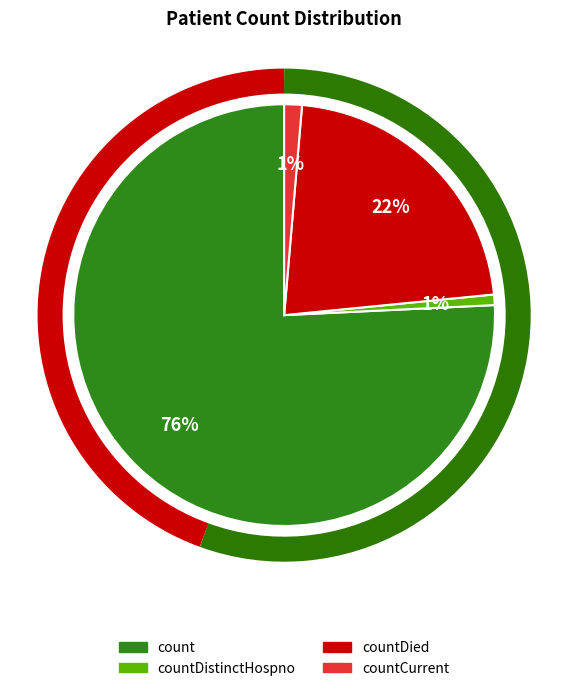

Is there any slice that represents more than half of the pie?

Yes